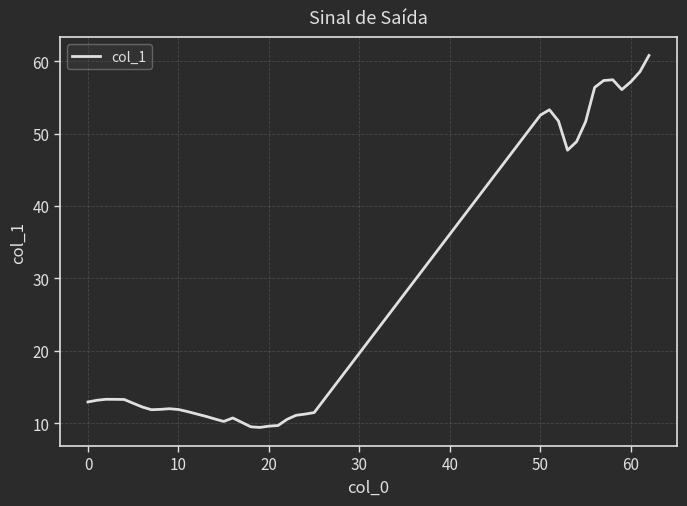

What is the maximum value shown in the chart?

60.8